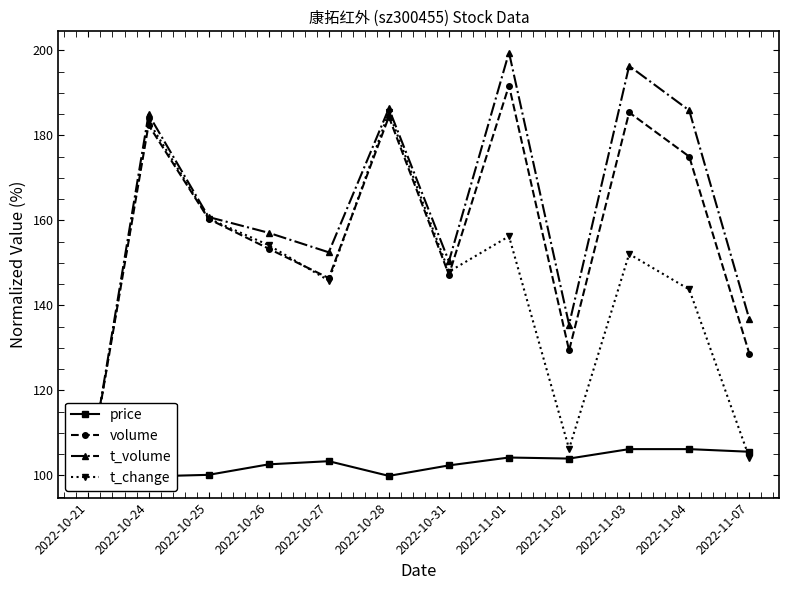

How many data points in volume are less than 160?

6